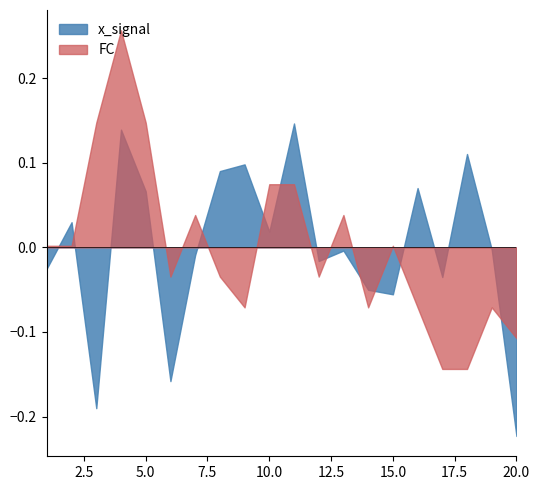

List the series in order of their peak value, highest first.

FC, x_signal